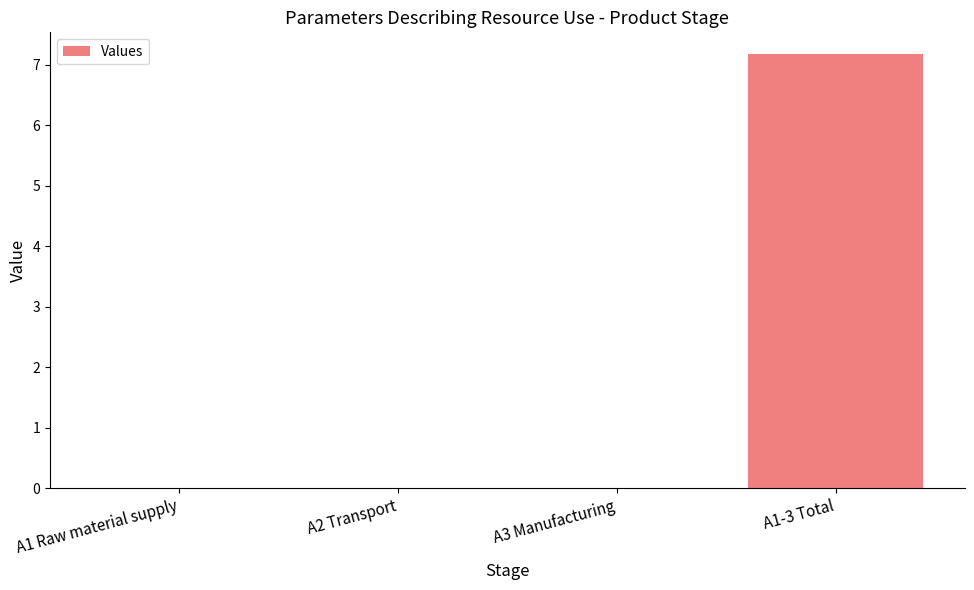

Between A1-3 Total and A2 Transport, which is larger?

A1-3 Total